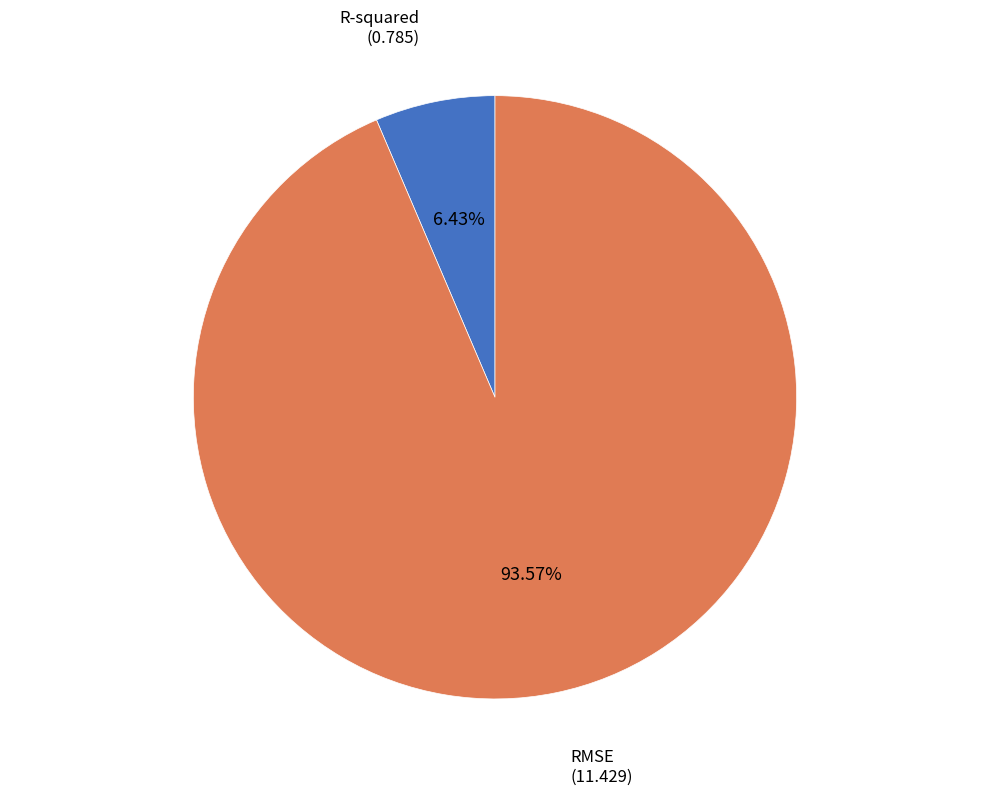

Is there any slice that represents more than half of the pie?

Yes